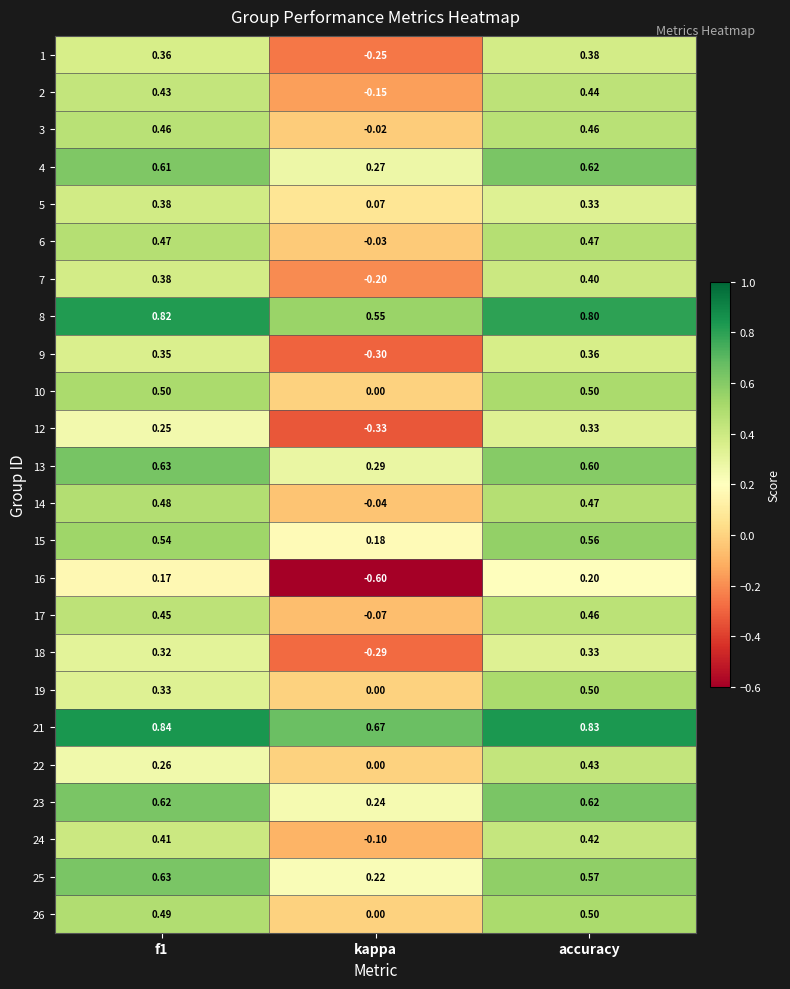

At which label does 25 reach its minimum?

kappa